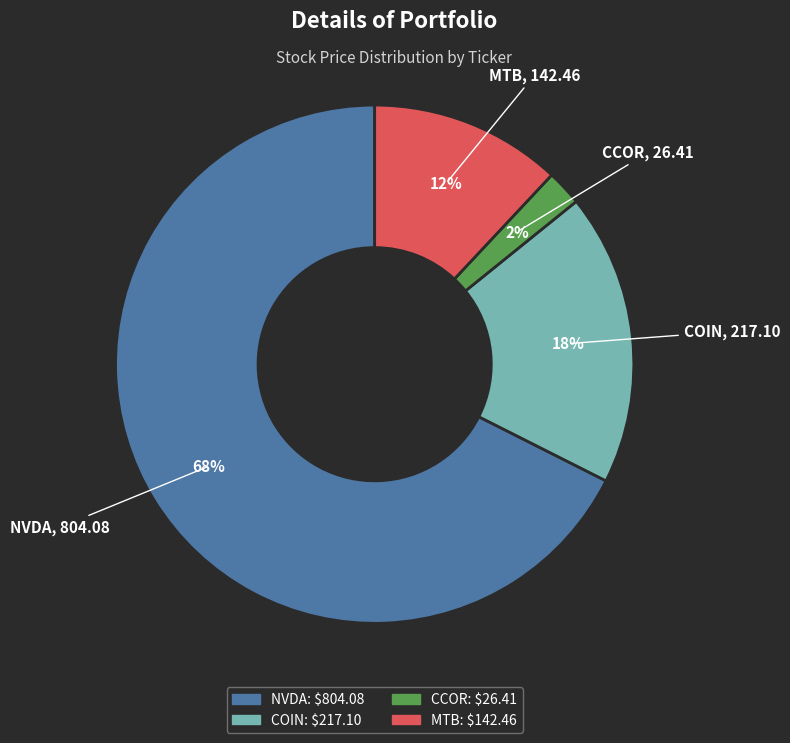

Combined, do MTB and NVDA account for over 50%?

Yes